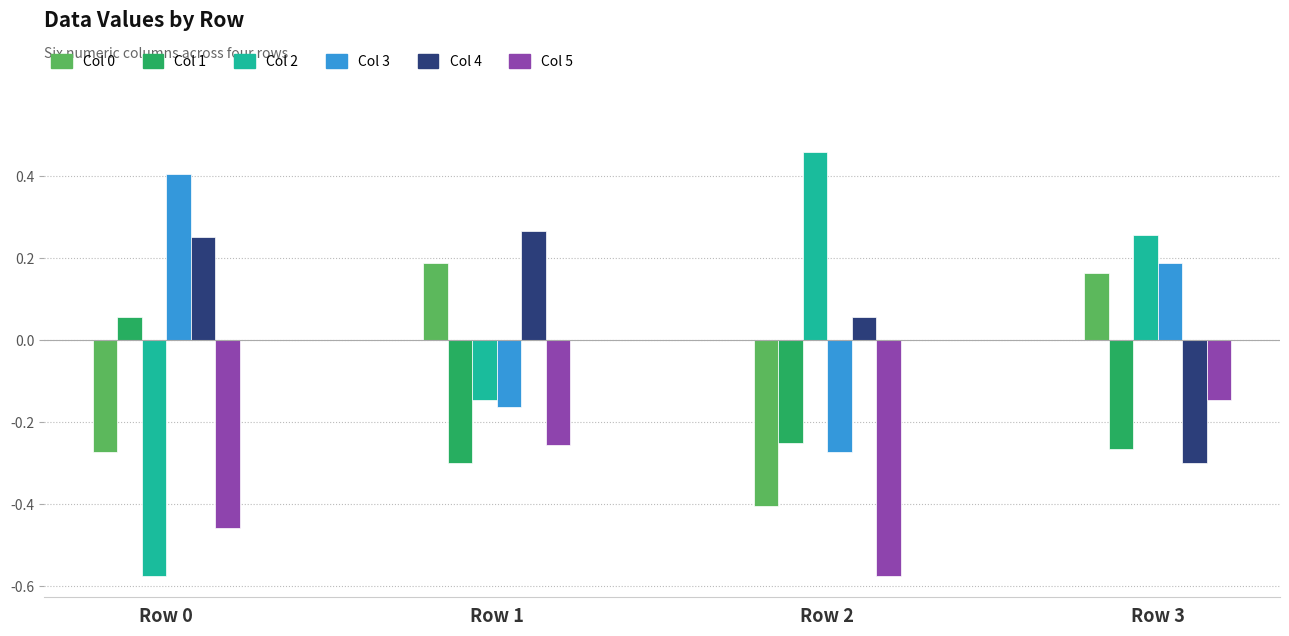

Are the bars horizontal?

No